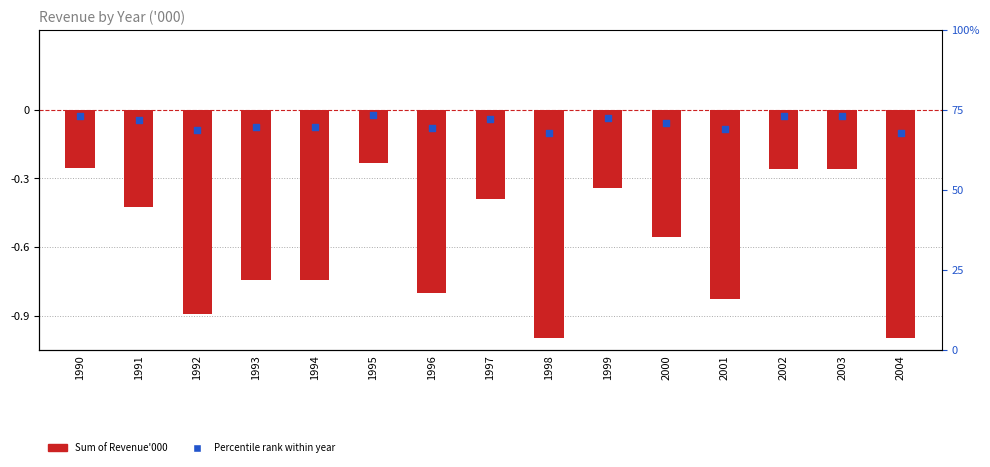

What is the total value across all series at 1997?

-0.4